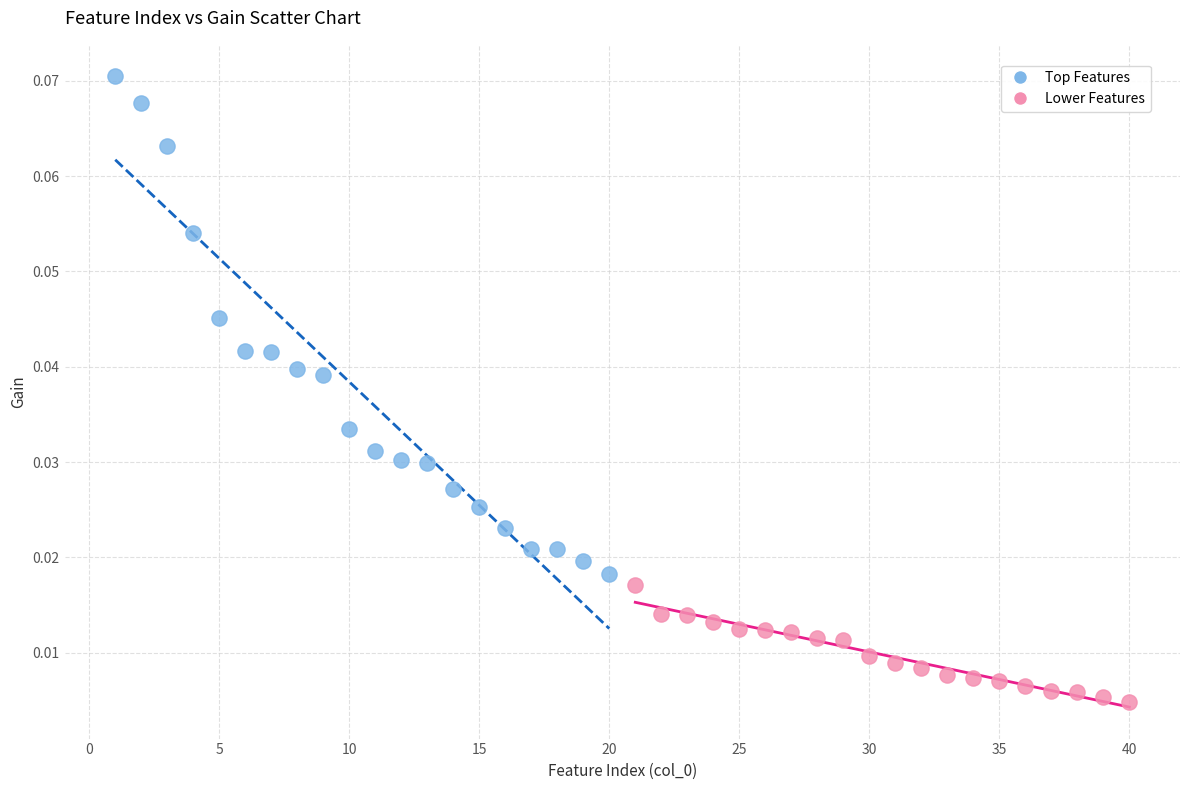

Which series has the largest Y range (max minus min)?

Top Features